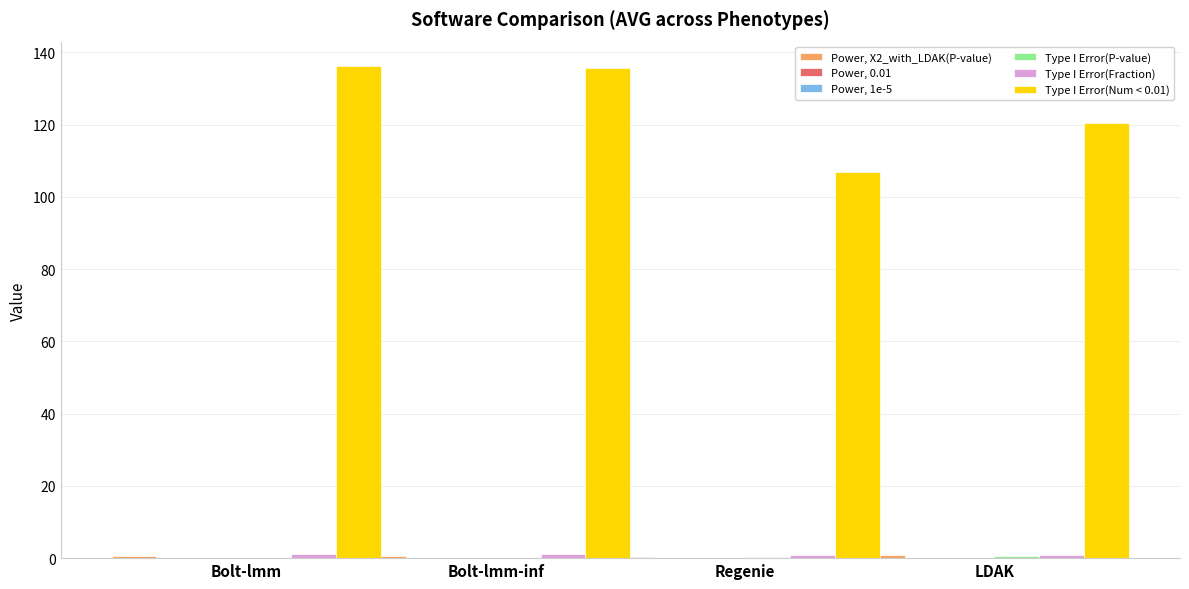

What is the total value across all series at Bolt-lmm?

138.0